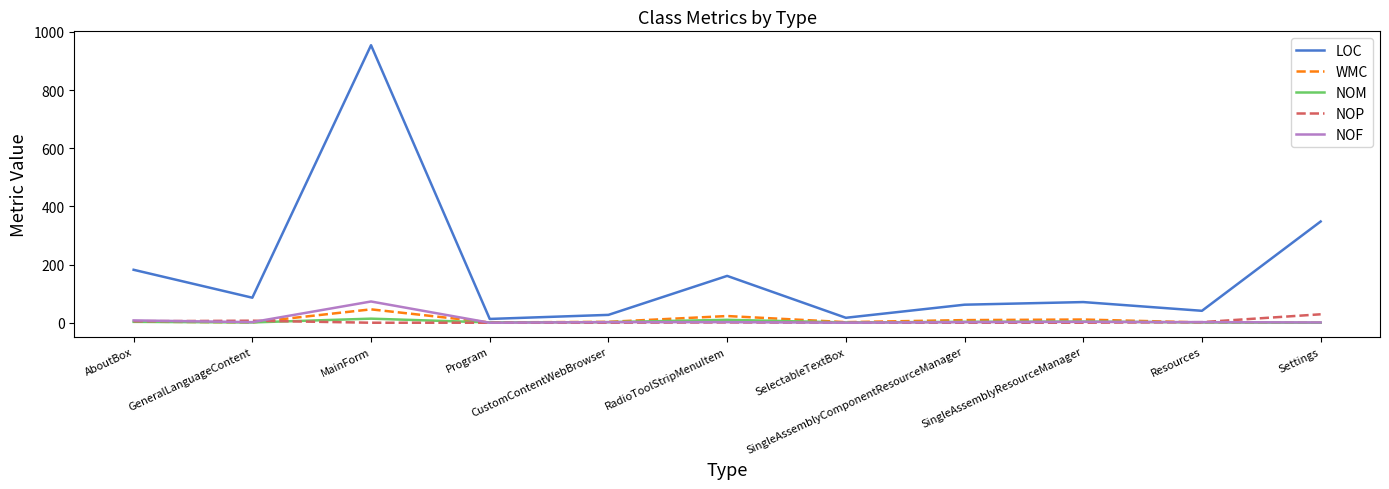

Where is NOF nearest to the value 36?

AboutBox